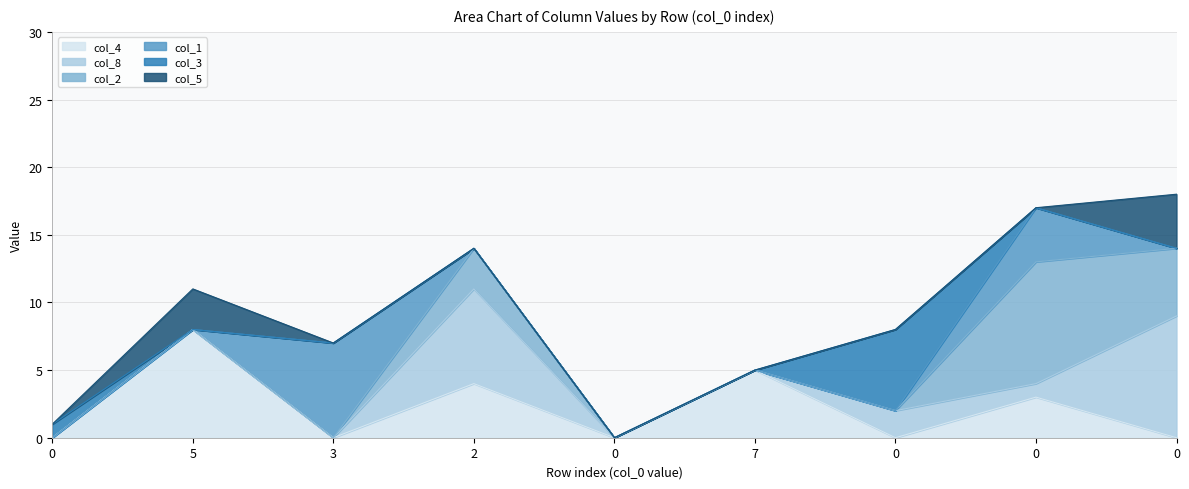

Is the value of col_3 at 0 greater than the value of col_1 at 0?

Yes